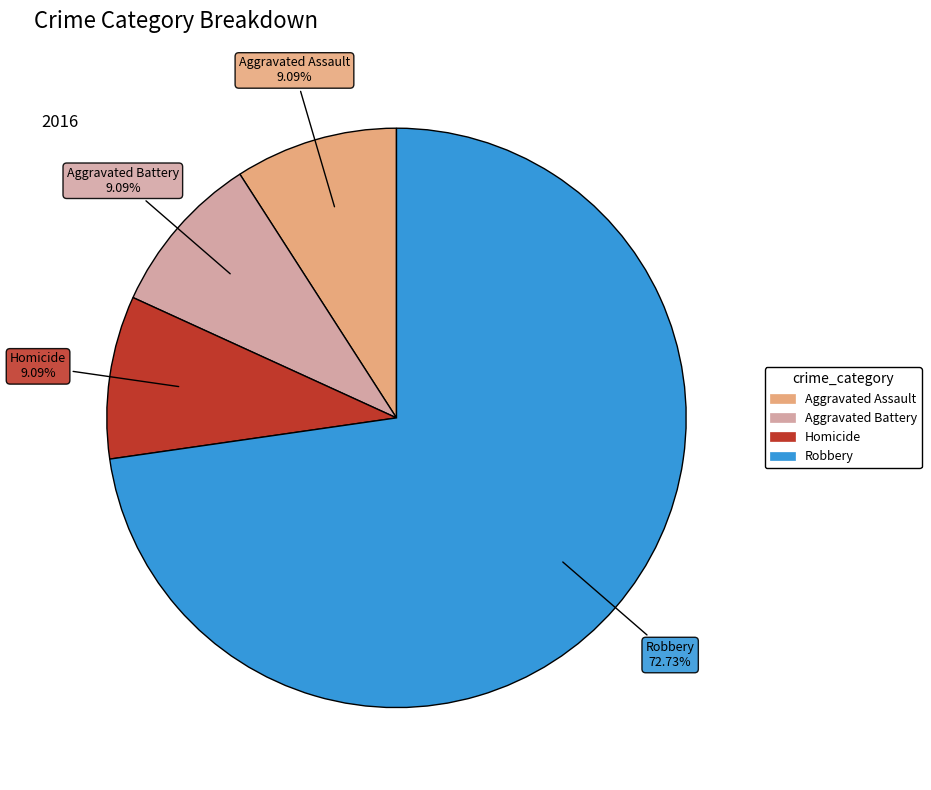

Count the number of slices in the pie.

4